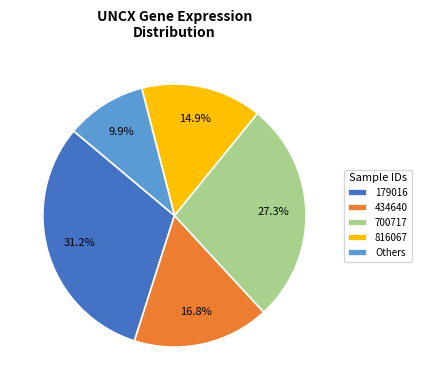

Does 700717 account for over 50% of the chart?

No